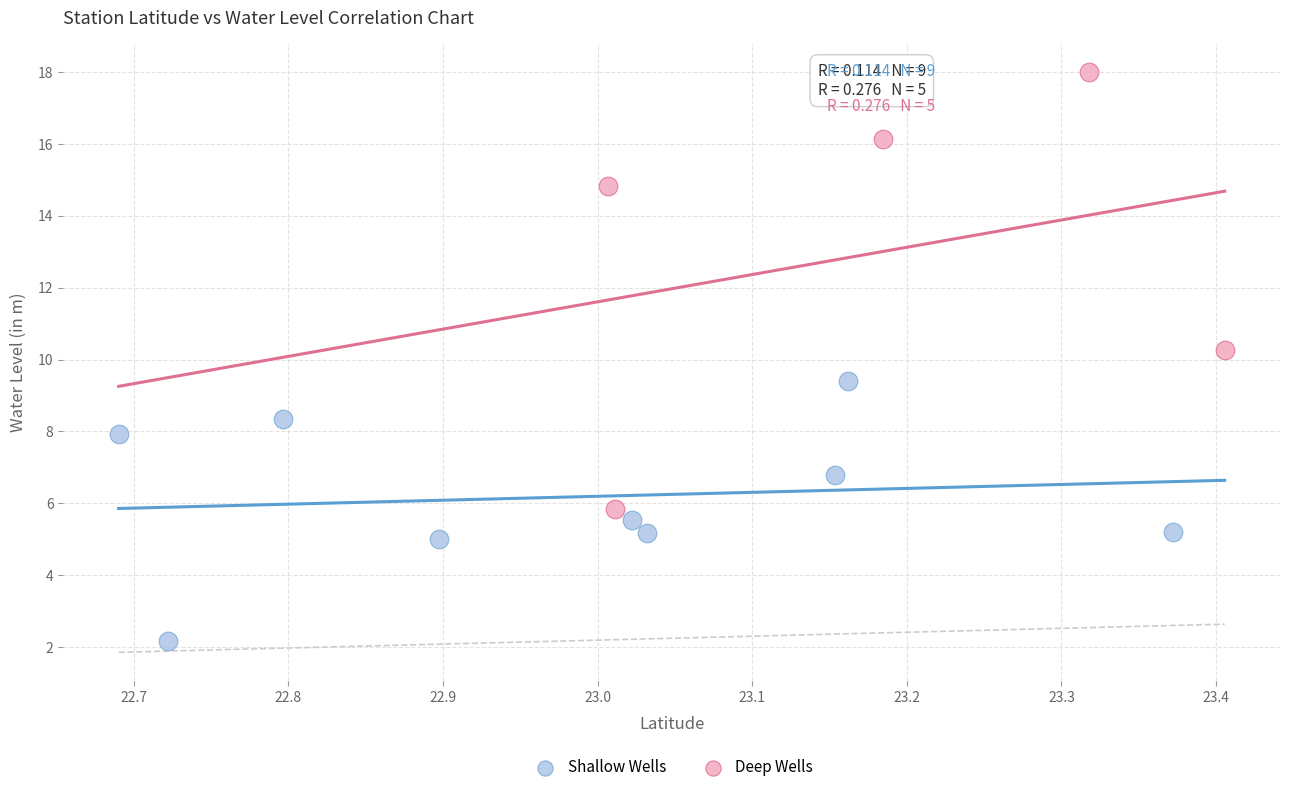

What are all the series names shown in the legend?

Shallow Wells, Deep Wells